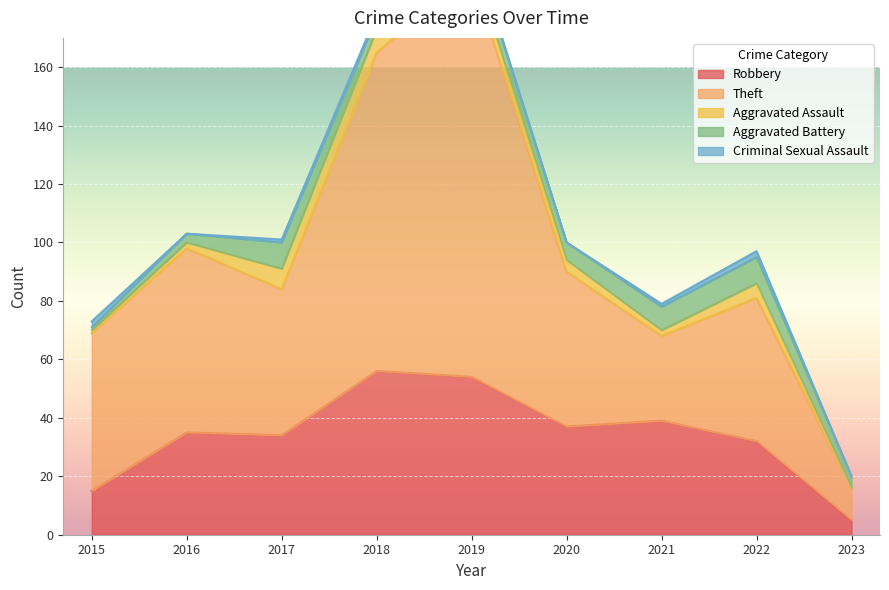

Reading left to right, extract all data points from this chart.

Robbery: 2015=15	2016=35	2017=34	2018=56	2019=54	2020=37	2021=39	2022=32	2023=5
Theft: 2015=54	2016=63	2017=50	2018=109	2019=138	2020=53	2021=29	2022=49	2023=11
Aggravated Assault: 2015=1	2016=2	2017=7	2018=8	2019=5	2020=4	2021=2	2022=5	2023=0
Aggravated Battery: 2015=1	2016=3	2017=9	2018=4	2019=5	2020=6	2021=8	2022=9	2023=4
Criminal Sexual Assault: 2015=2	2016=0	2017=1	2018=1	2019=1	2020=0	2021=1	2022=2	2023=0